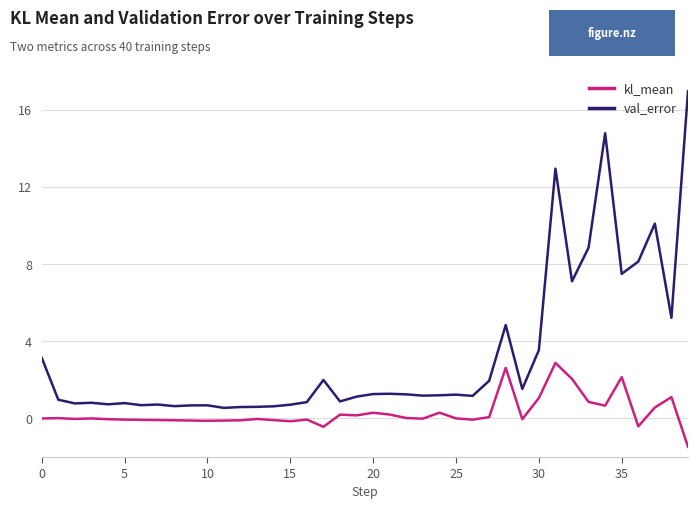

What is the smallest value displayed?

-1.5